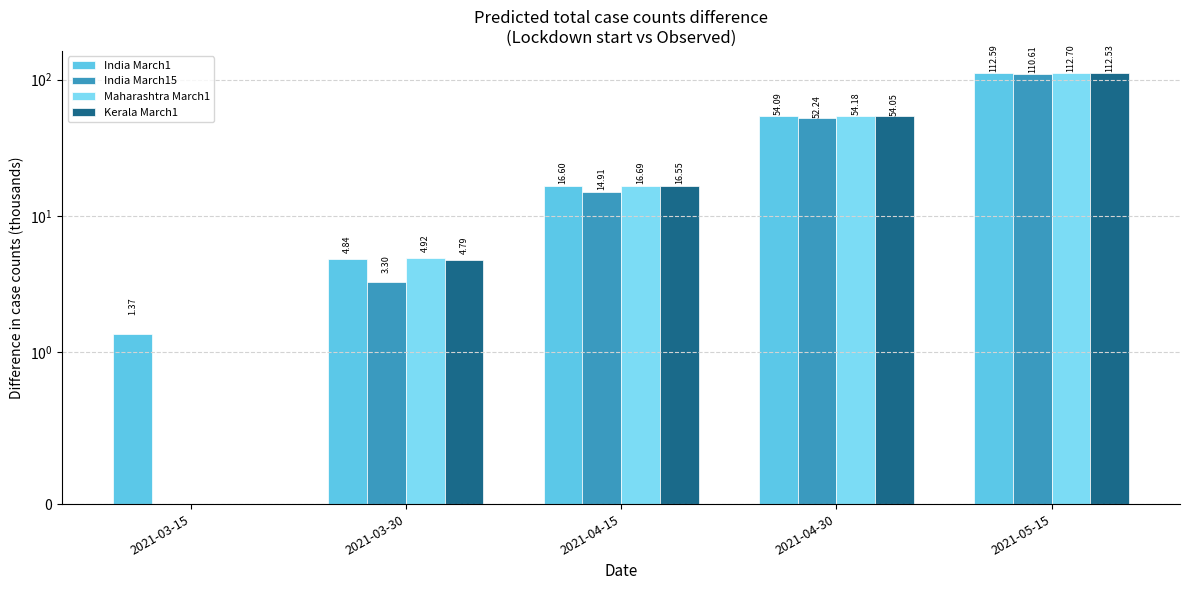

What is the difference between the maximum and minimum values in the Kerala March1 series?

112.5